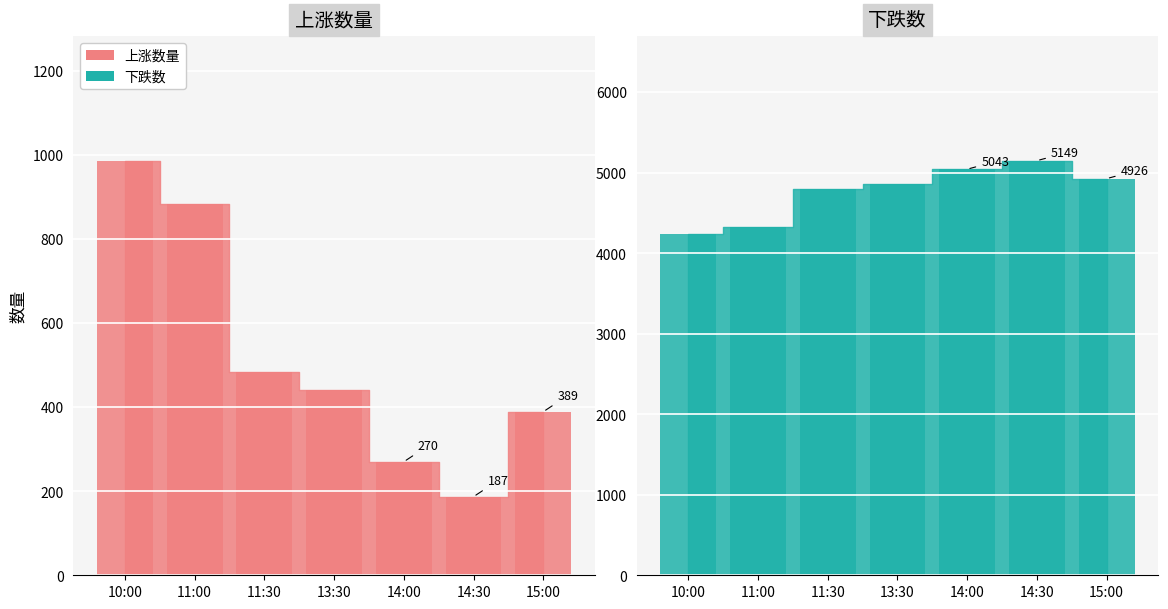

Which series has the largest total across all categories?

下跌数